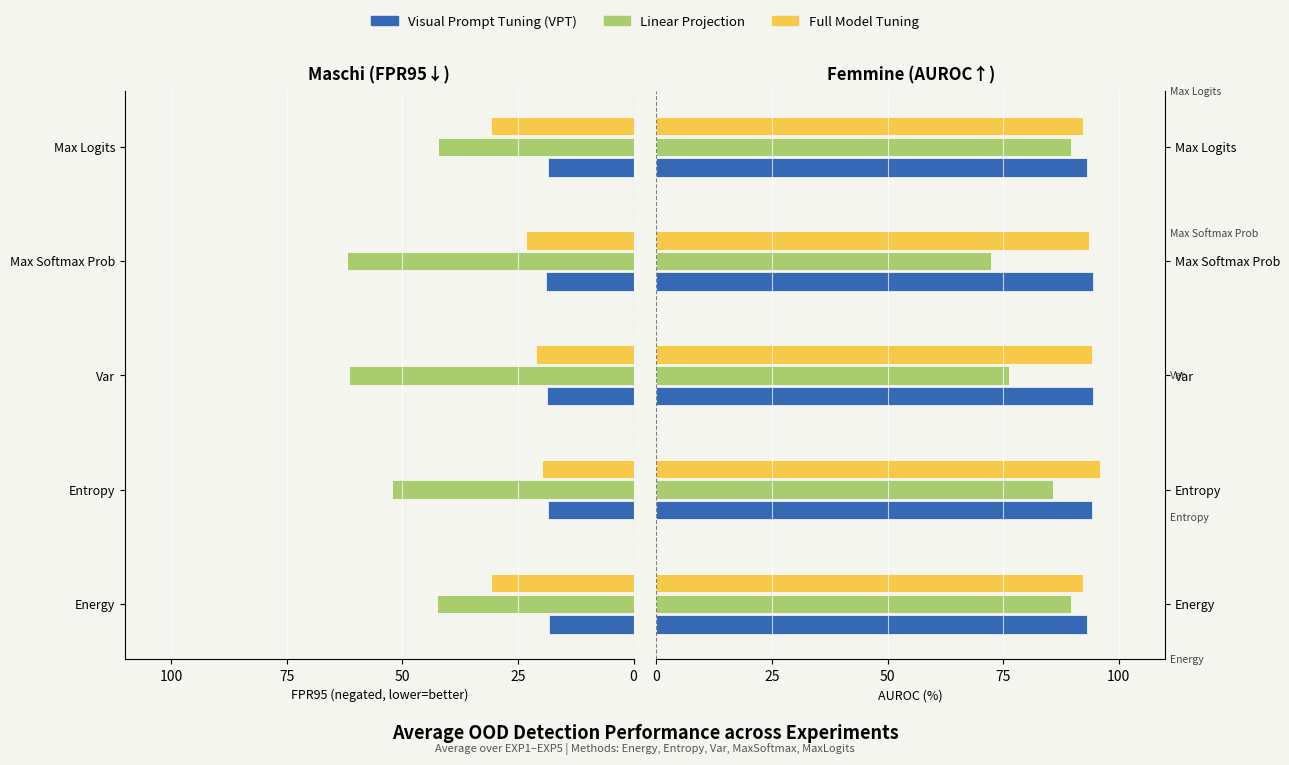

The value of Full Model Tuning at Entropy is 139.9. True or false?

False